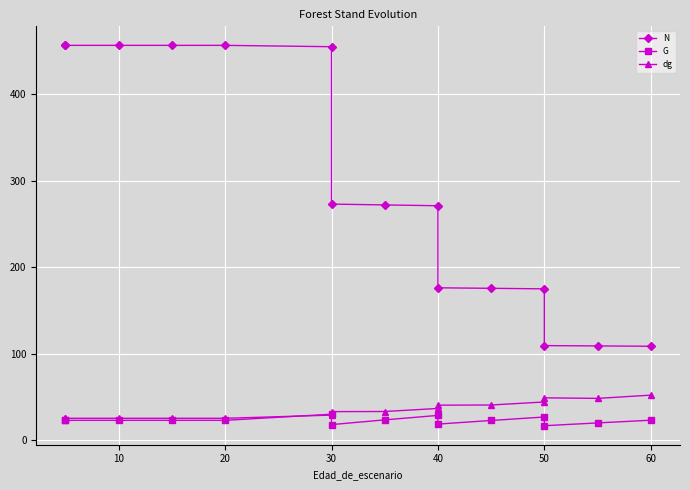

What is the difference between the maximum and minimum values in the dg series?

26.8